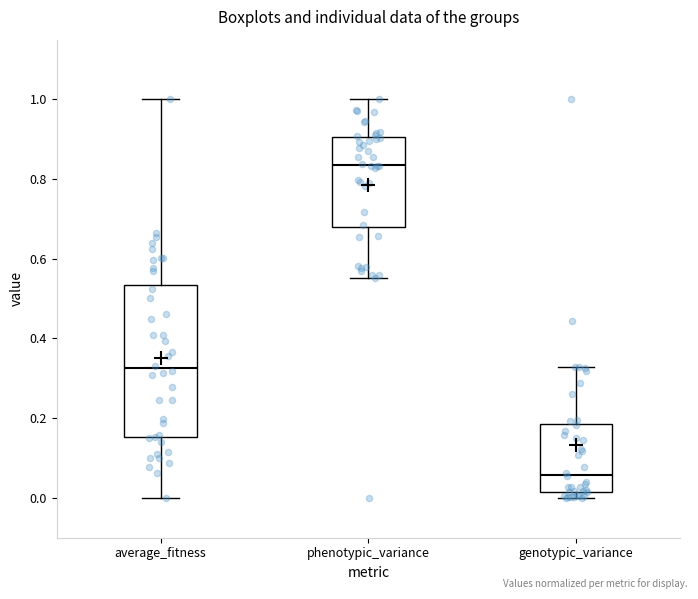

Reading left to right, read every box against the y-axis: the position of its median line, the range the box covers, and the ends of its whiskers. The values are not printed on the chart, so give them approximately, as read against the axis.

average_fitness: median 0.32, box 0.16 to 0.54, whiskers 0.00 to 1.00
phenotypic_variance: median 0.84, box 0.68 to 0.90, whiskers 0.56 to 1.00
genotypic_variance: median 0.06, box 0.02 to 0.18, whiskers 0.00 to 0.32